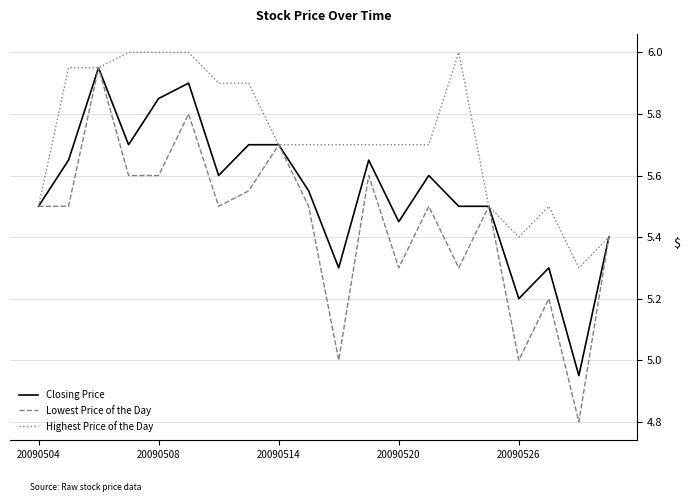

How many categories are shown in the chart?

20